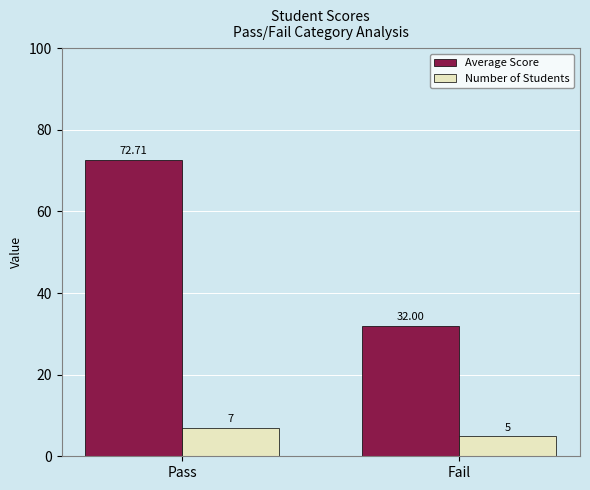

Is it true that Average Score equals 72.7 at Pass?

True